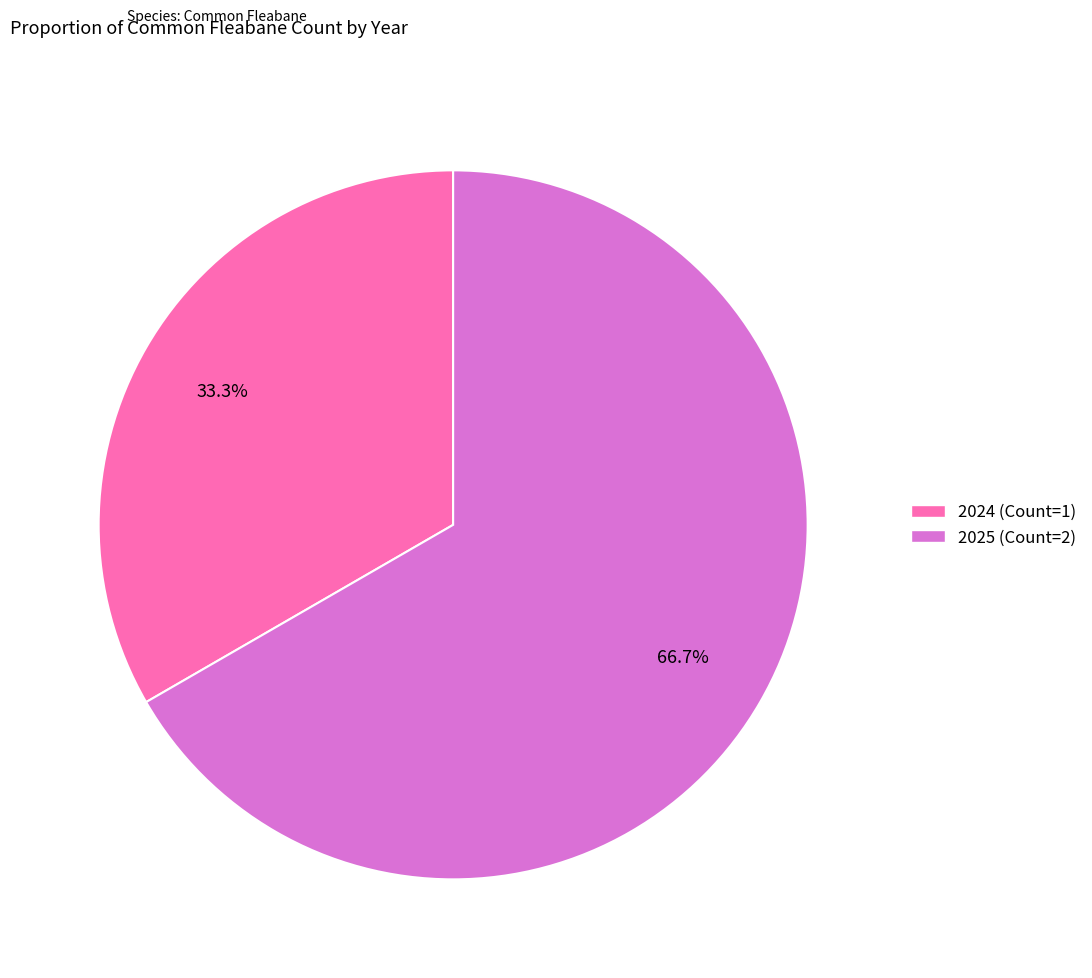

Is it true that 2025 is 67% of the pie?

True